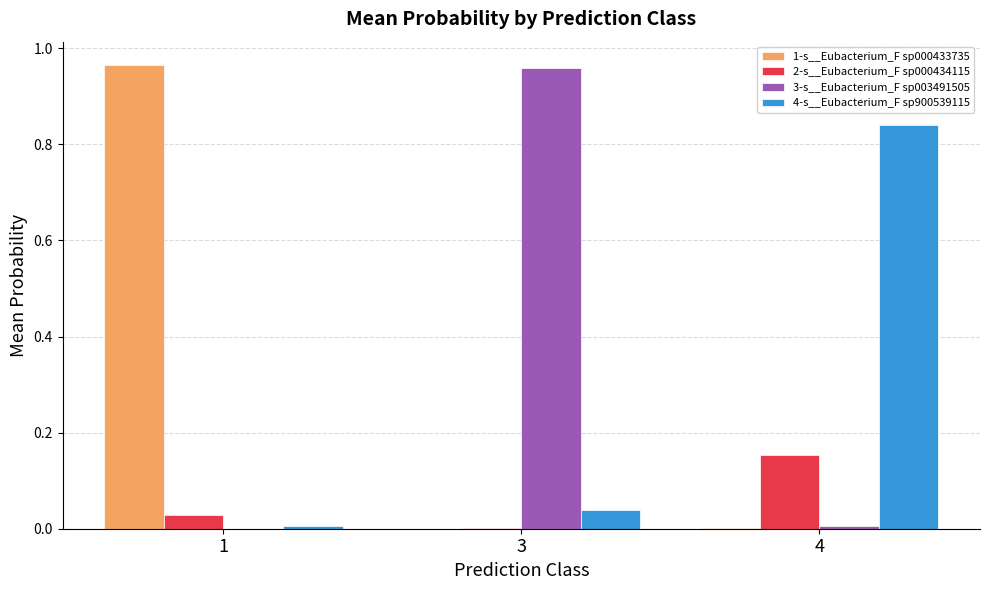

How many categories are shown in the chart?

3